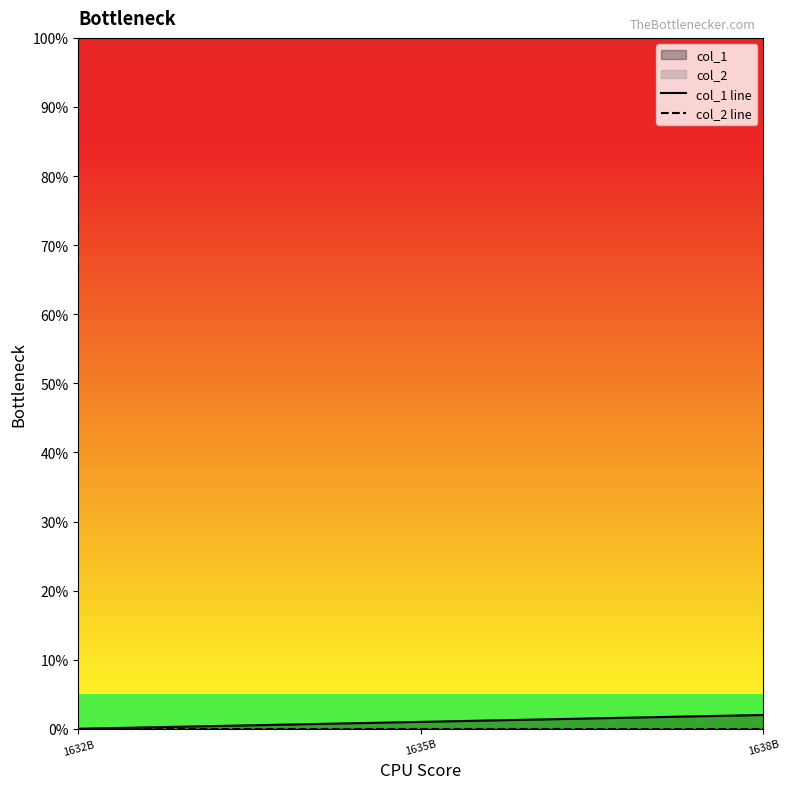

How many lines are shown in the chart?

2